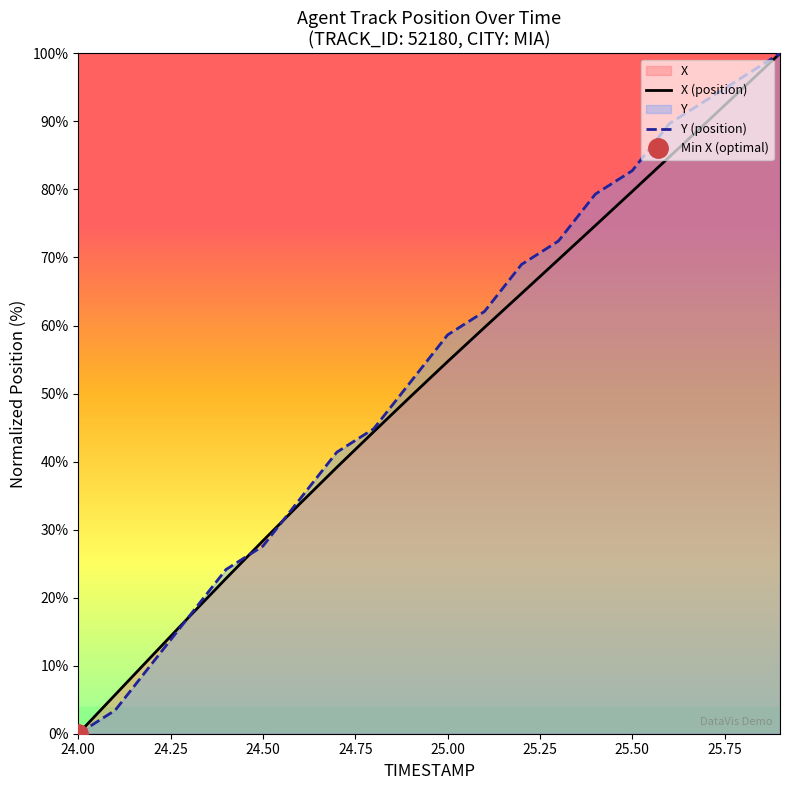

How many values in the X (position) series are below 54?

10